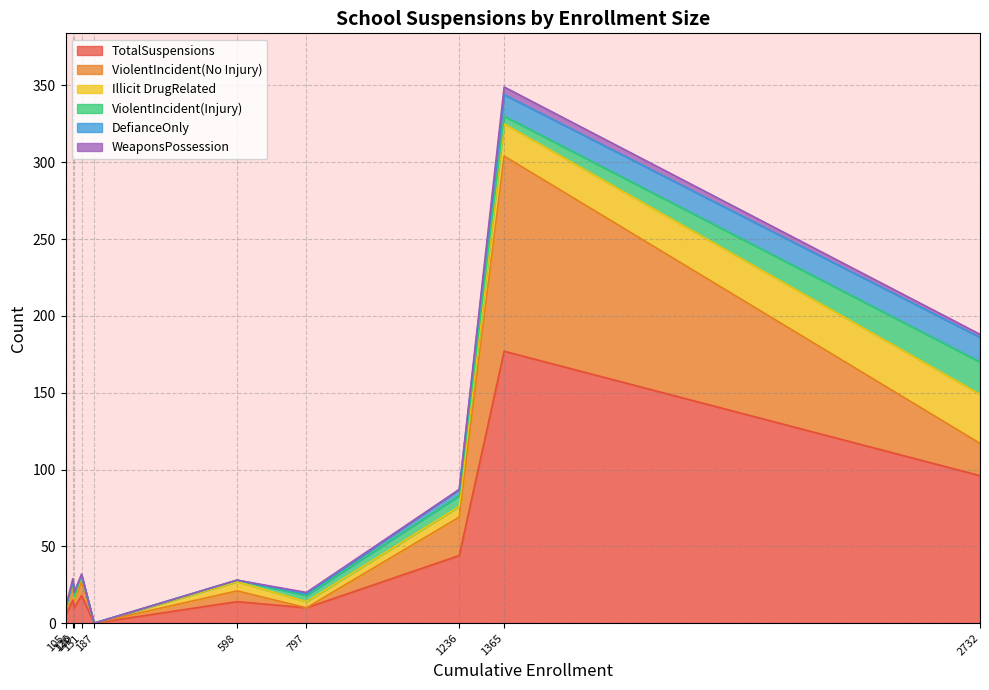

What is the maximum value shown in the chart?

177